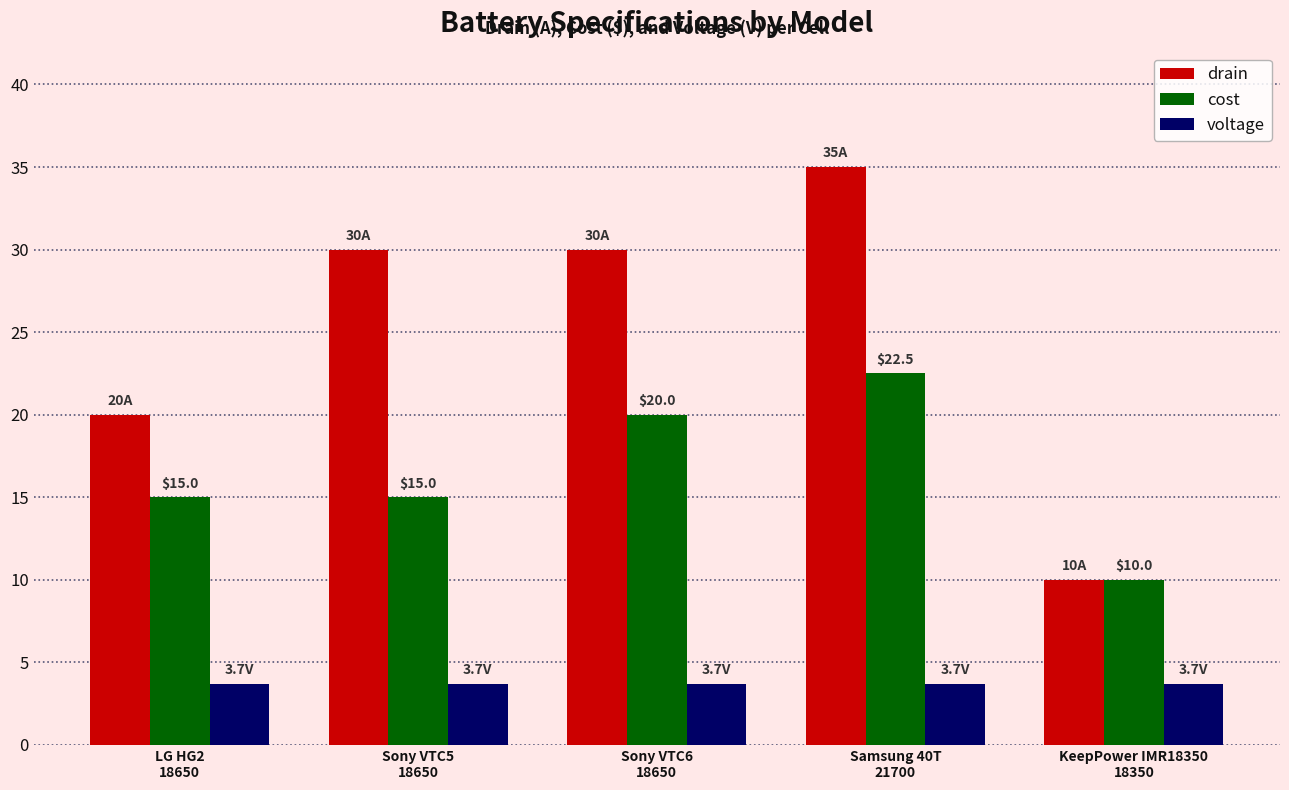

List the series in order of their peak value, highest first.

drain, cost, voltage